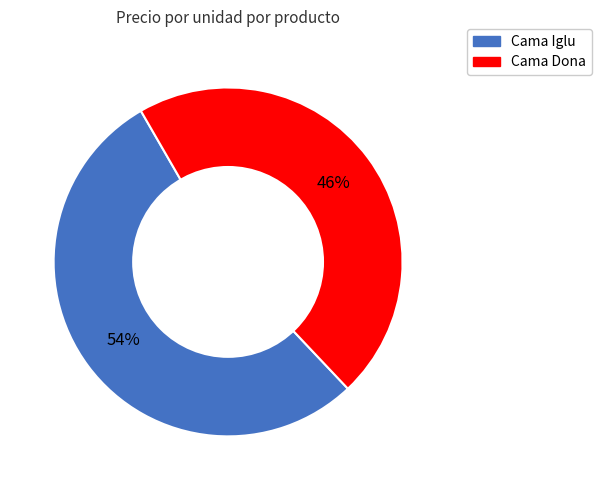

Which slice is the smallest?

Cama Dona